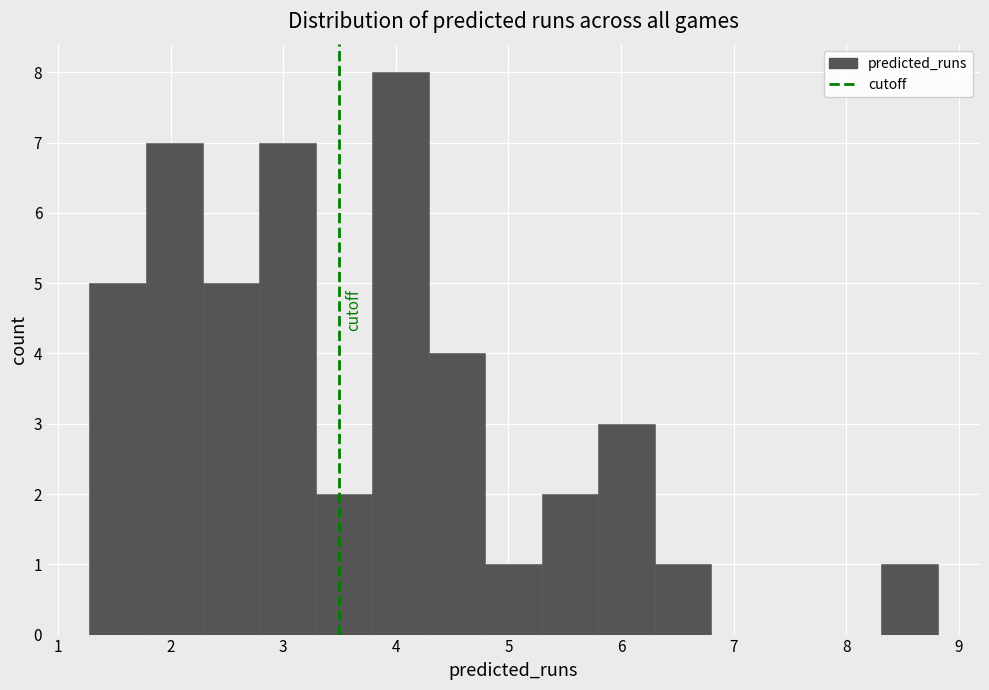

Reading left to right, list every bar in this chart as the range it spans on the x-axis followed by its height. Neither the bar edges nor the heights are printed on the chart, so give them approximately, as read against the axes.

1.3 to 1.8: 5
1.8 to 2.3: 7
2.3 to 2.8: 5
2.8 to 3.3: 7
3.3 to 3.8: 2
3.8 to 4.3: 8
4.3 to 4.8: 4
4.8 to 5.3: 1
5.3 to 5.8: 2
5.8 to 6.3: 3
6.3 to 6.8: 1
6.8 to 7.3: 0
7.3 to 7.8: 0
7.8 to 8.3: 0
8.3 to 8.8: 1